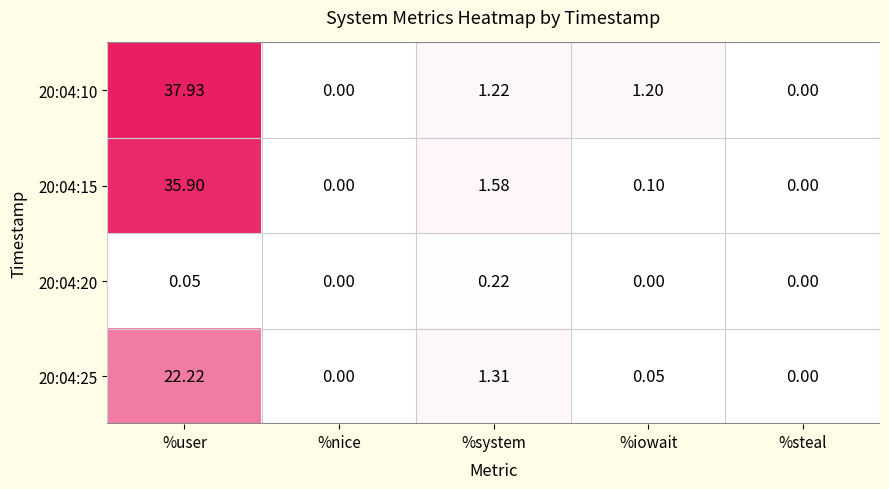

At which label does 20:04:25 reach its peak?

%user